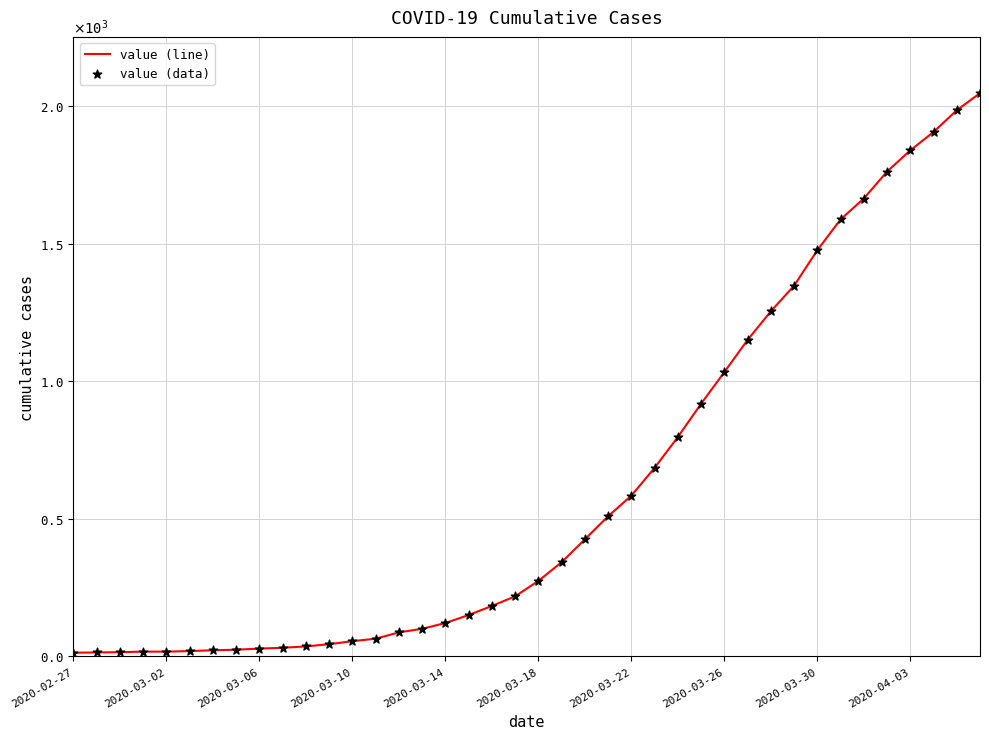

Does the chart have visible grid lines?

Yes